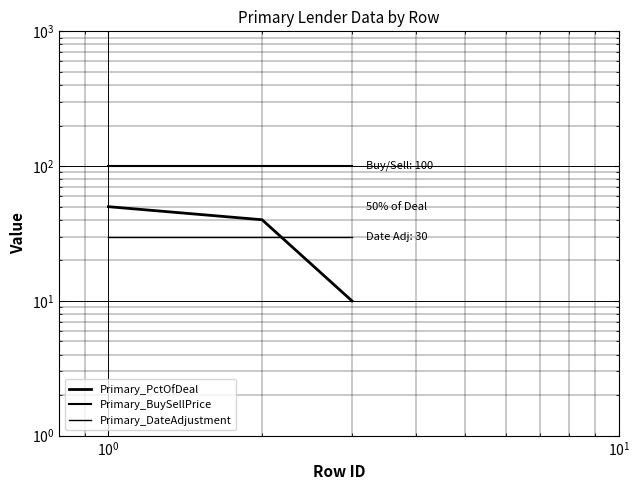

Is this an area chart (filled region under the line)?

No